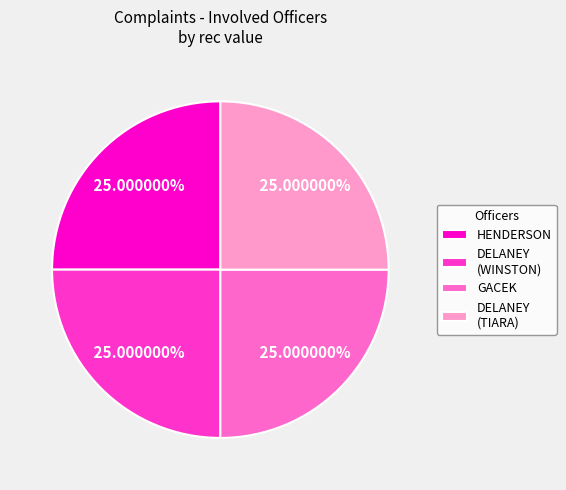

Is it true that GACEK is 8% of the pie?

False